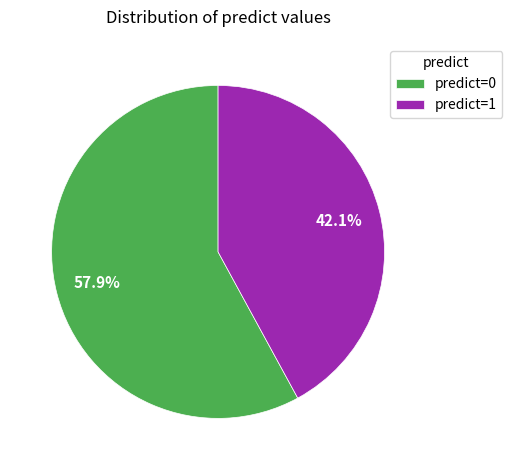

What percentage do predict=0 and predict=1 together represent?

100.0%